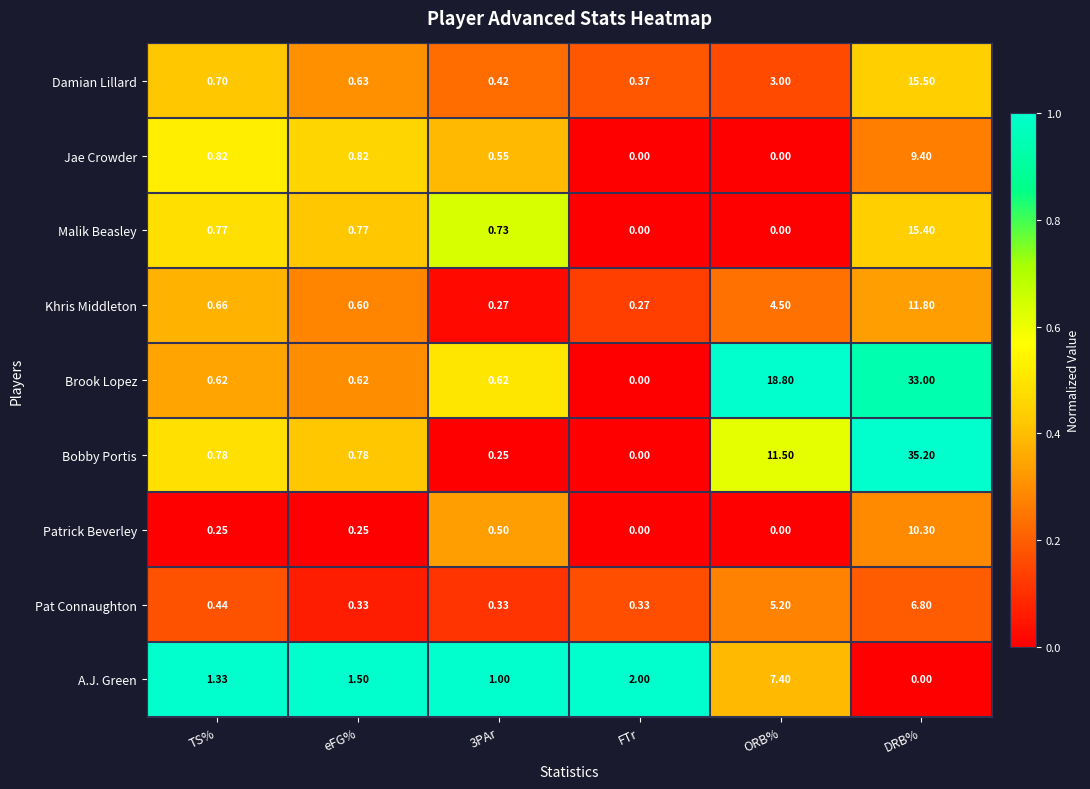

Which label corresponds to the largest value in the chart?

DRB%